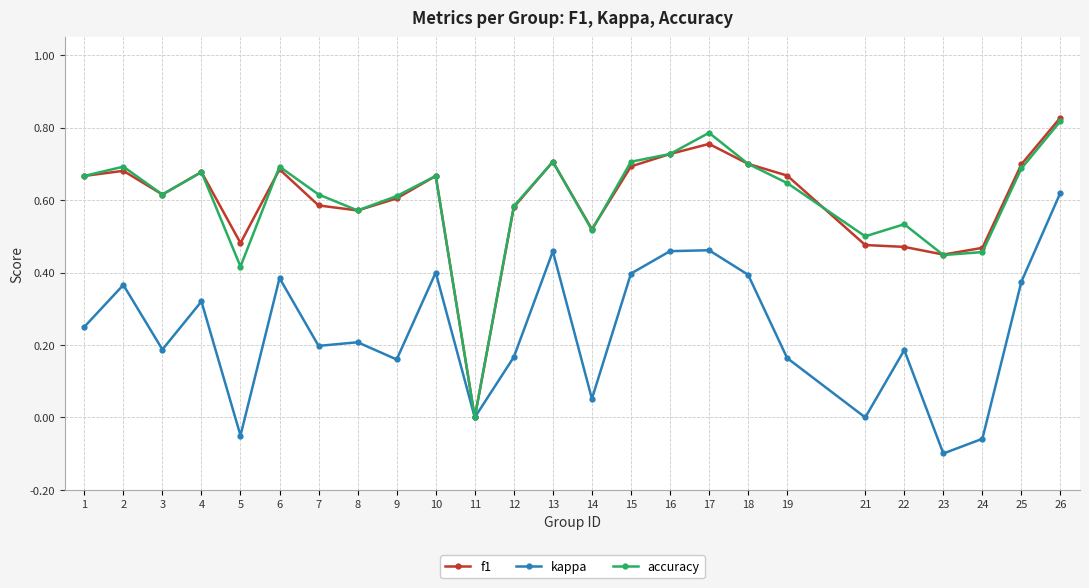

Does the chart have visible grid lines?

Yes